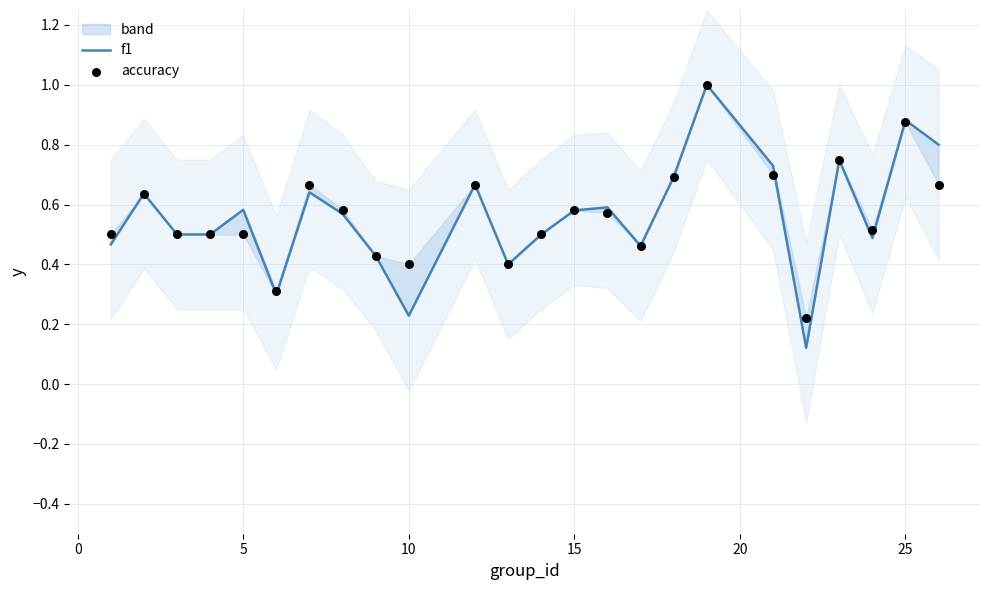

What are all the series names shown in the legend?

f1, accuracy